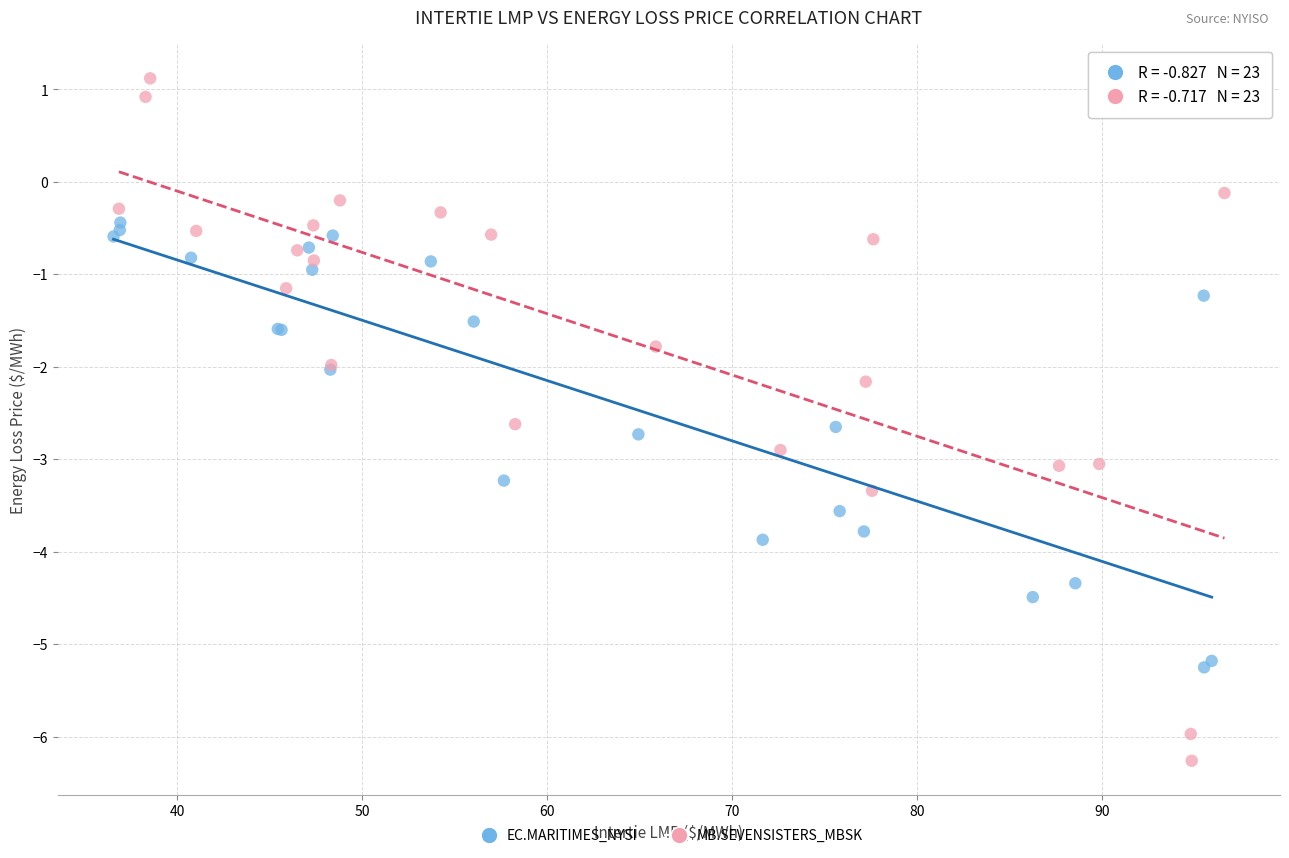

Which series reaches the maximum Y coordinate?

MB.SEVENSISTERS_MBSK